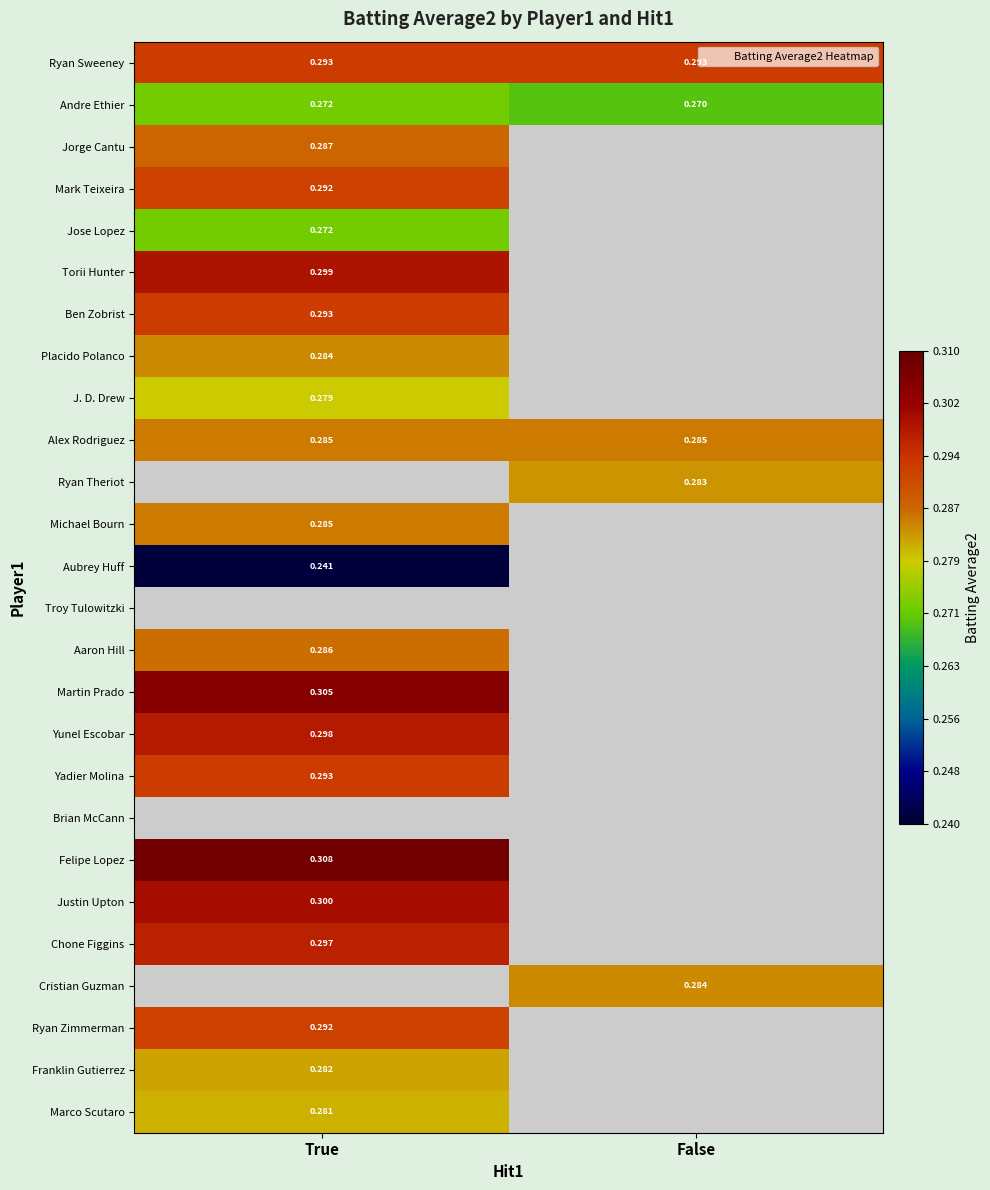

Which has a higher value, False or True?

False